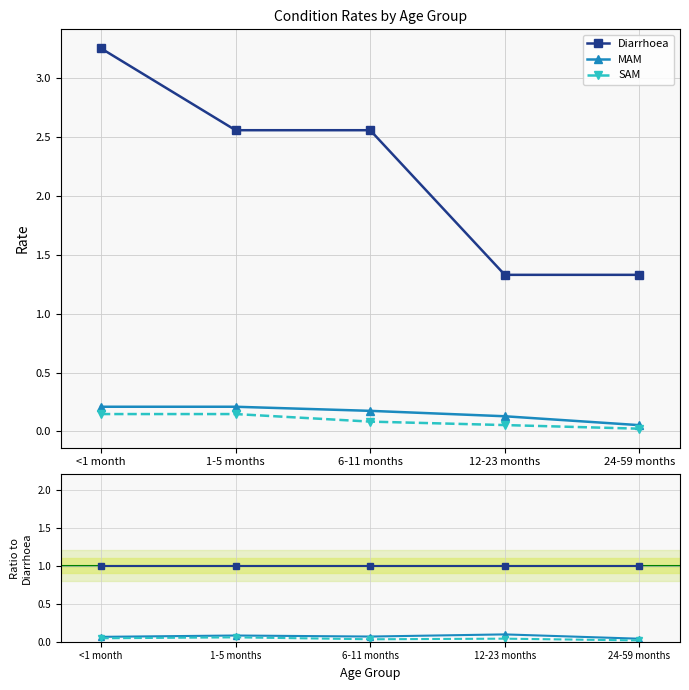

What position from the right is 24-59 months?

1